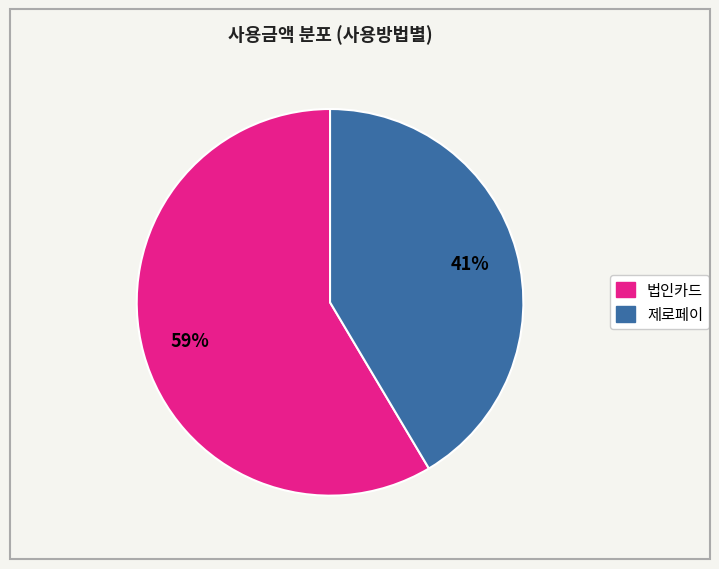

Does any single category account for the majority?

Yes